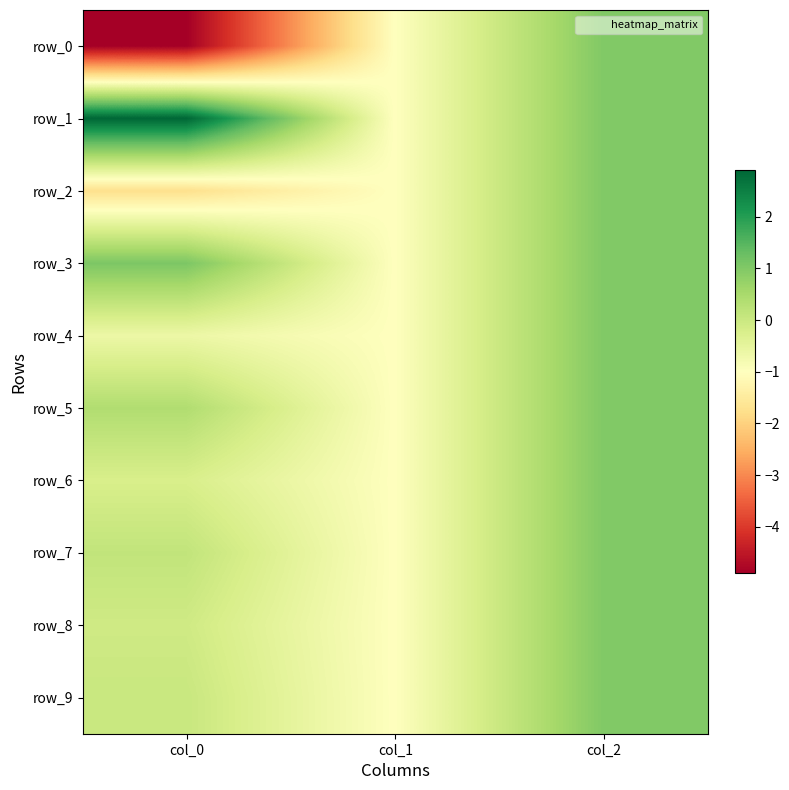

Which series changed the most between col_1 and col_2?

row_0